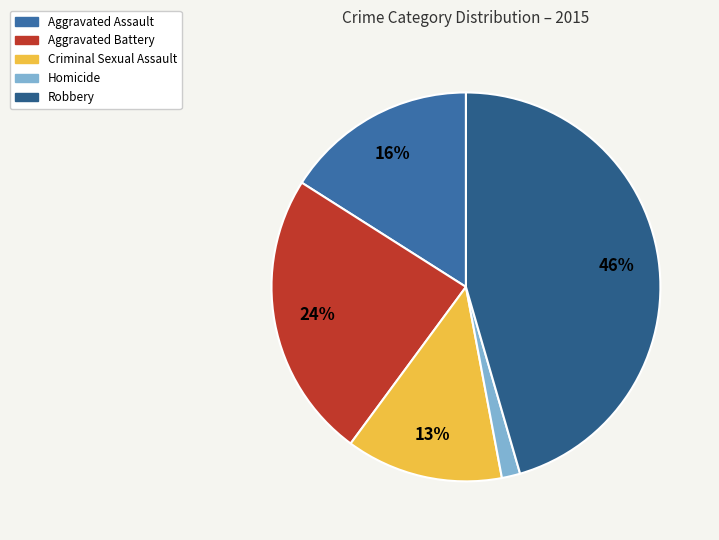

Is there any slice that represents more than half of the pie?

No